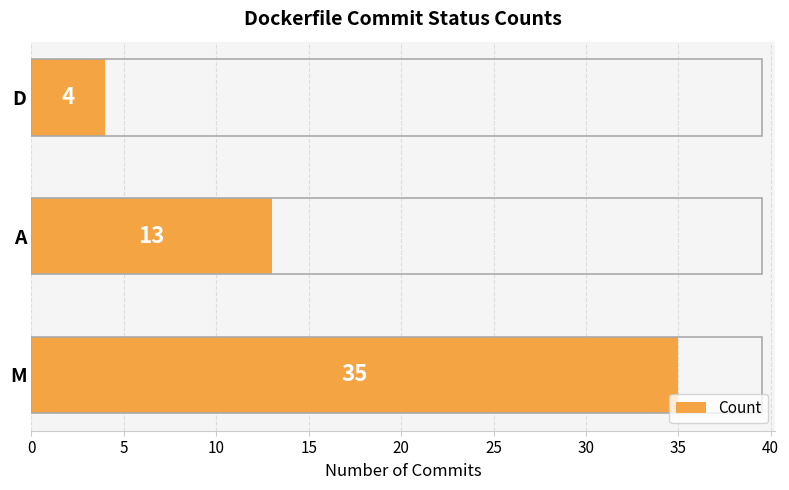

Between M and A, which is larger?

M